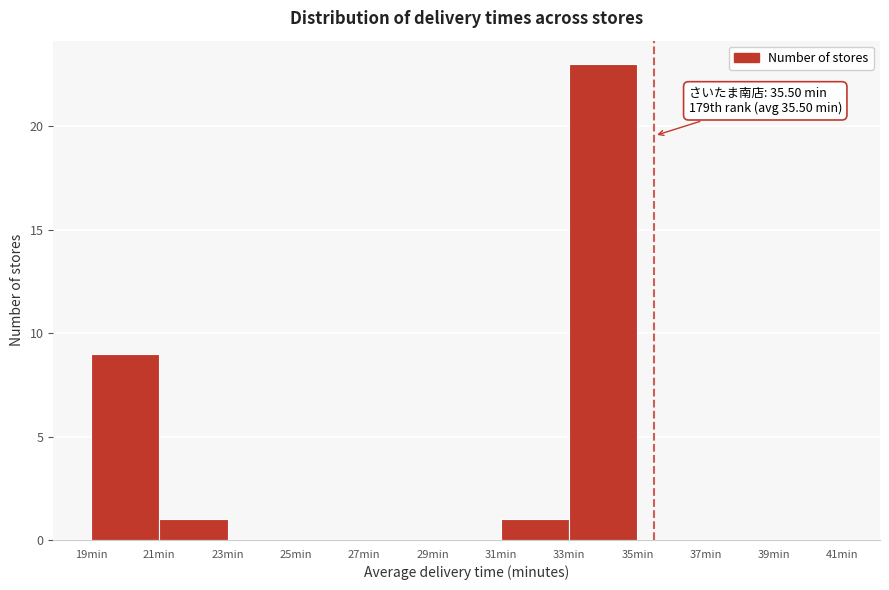

Which range on the x-axis has the tallest bar?

33 to 35